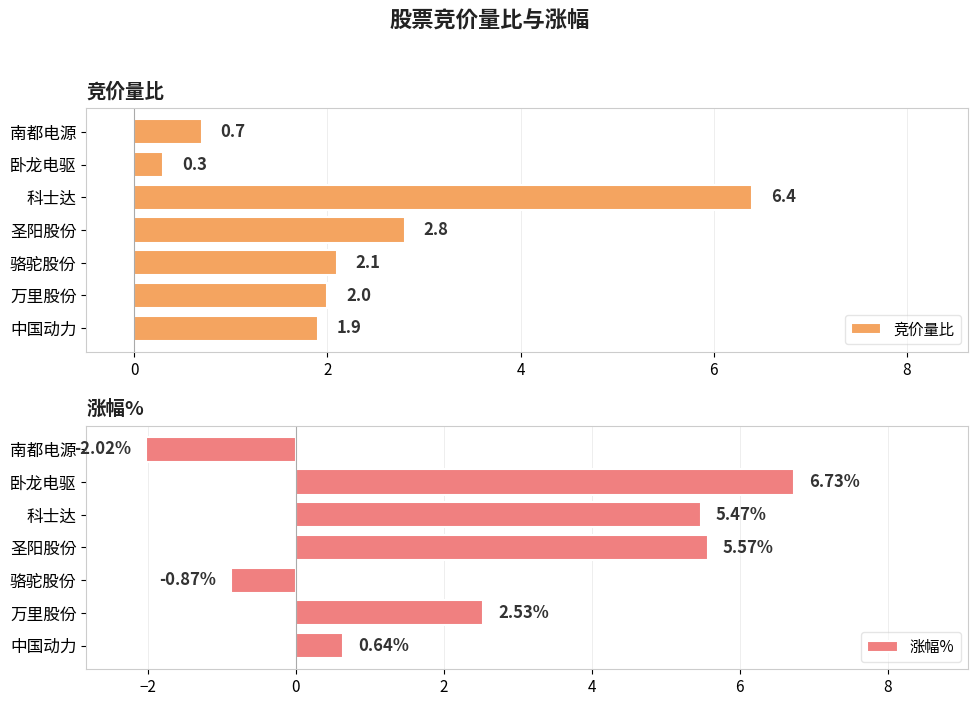

What value does the 竞价量比 series have at 骆驼股份?

2.1